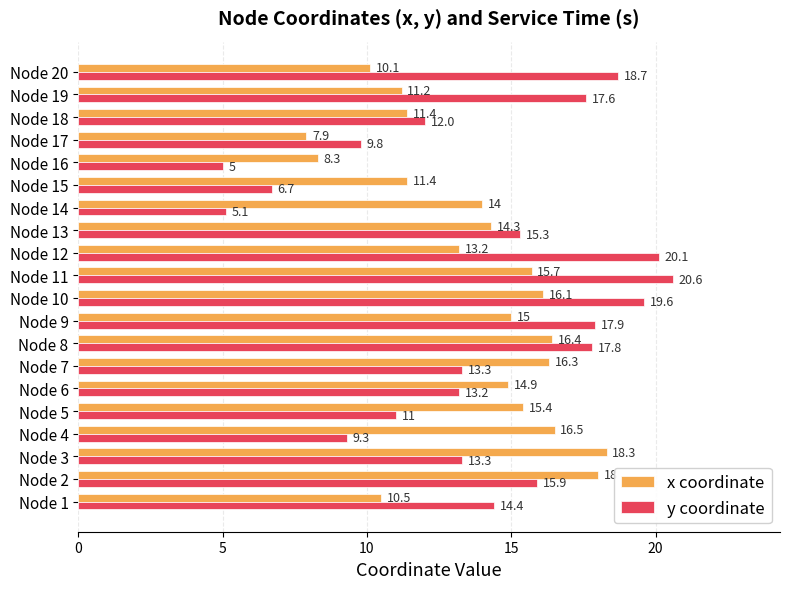

How many values in the x coordinate series are below 14?

8